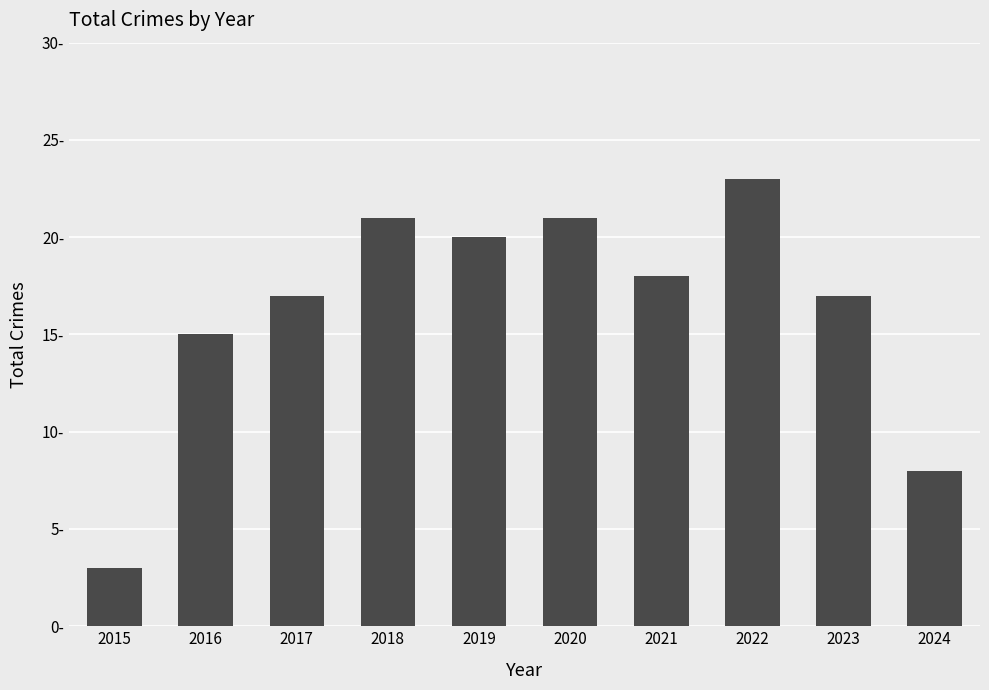

Does the chart contain any negative values?

No